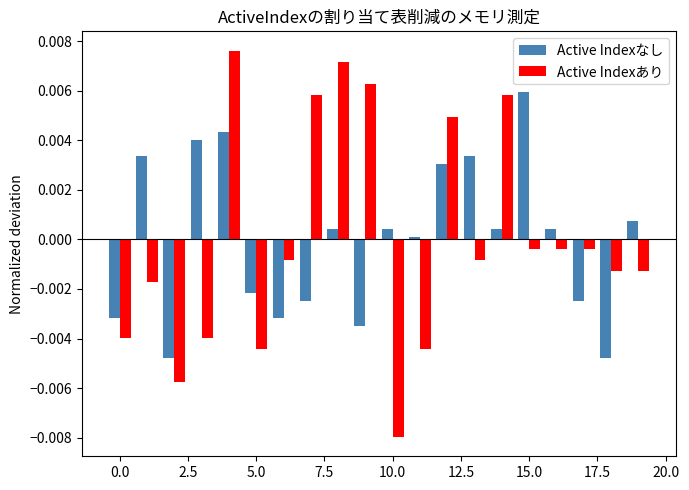

Rank the series by their maximum value, from highest to lowest.

Active Indexあり, Active Indexなし